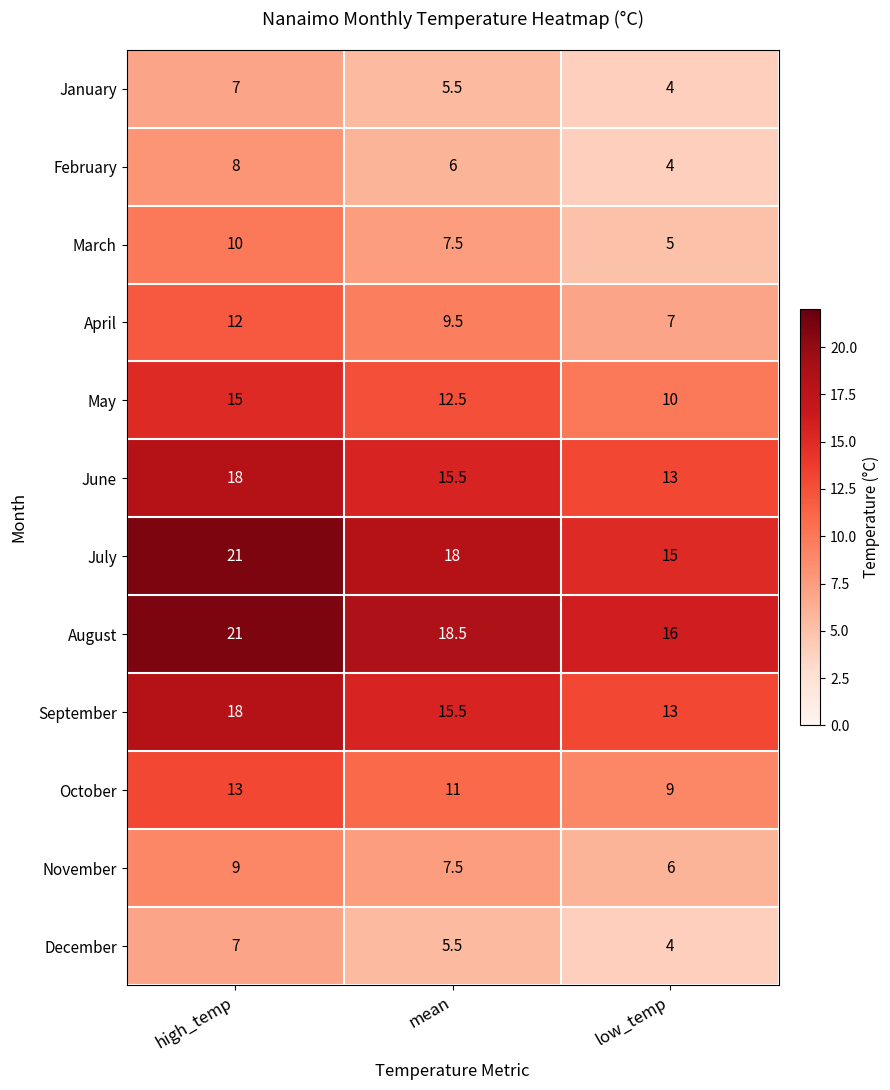

True or false: April has a value of 9.5 at mean.

True